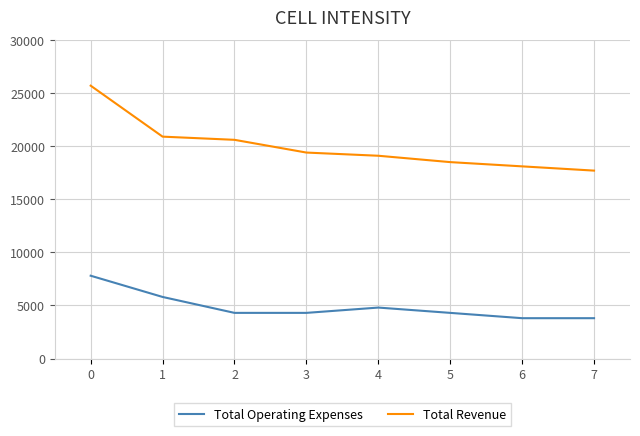

List the labels in order of Total Revenue value, largest first.

0, 1, 2, 3, 4, 5, 6, 7